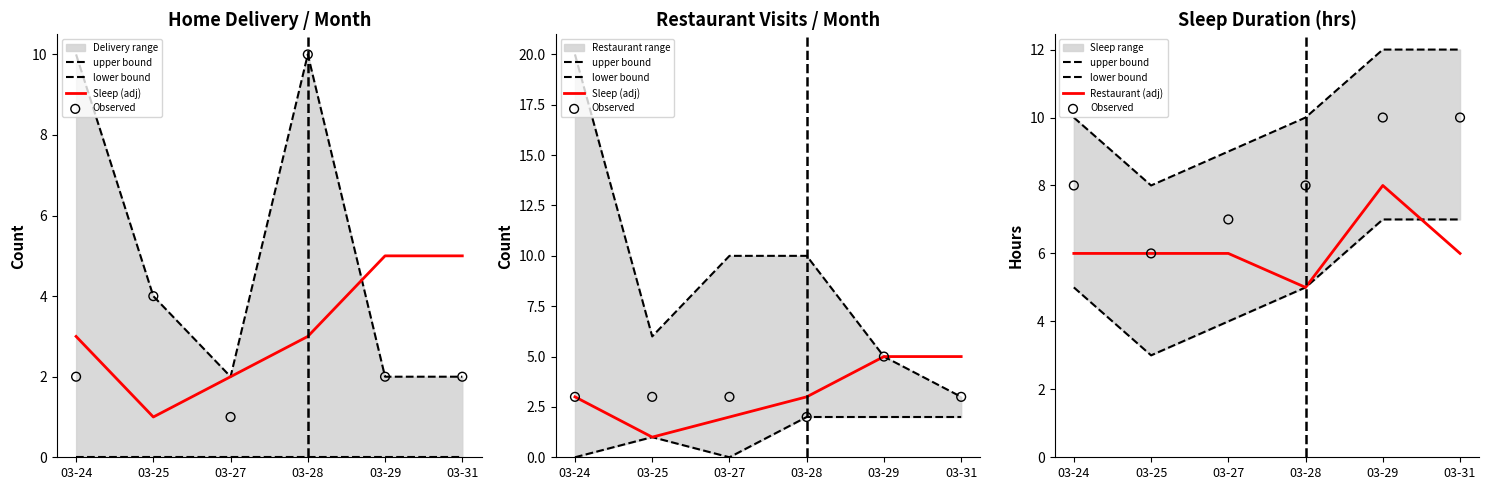

Which series contains the highest Y value?

upper bound